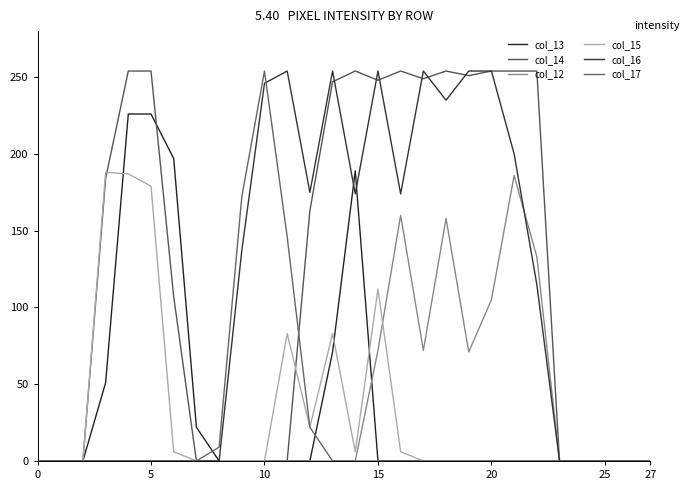

Is this an area chart (filled region under the line)?

No